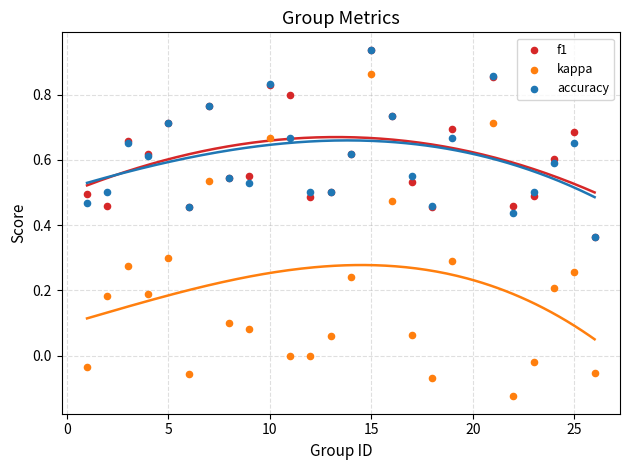

What are all the series names shown in the legend?

f1, kappa, accuracy